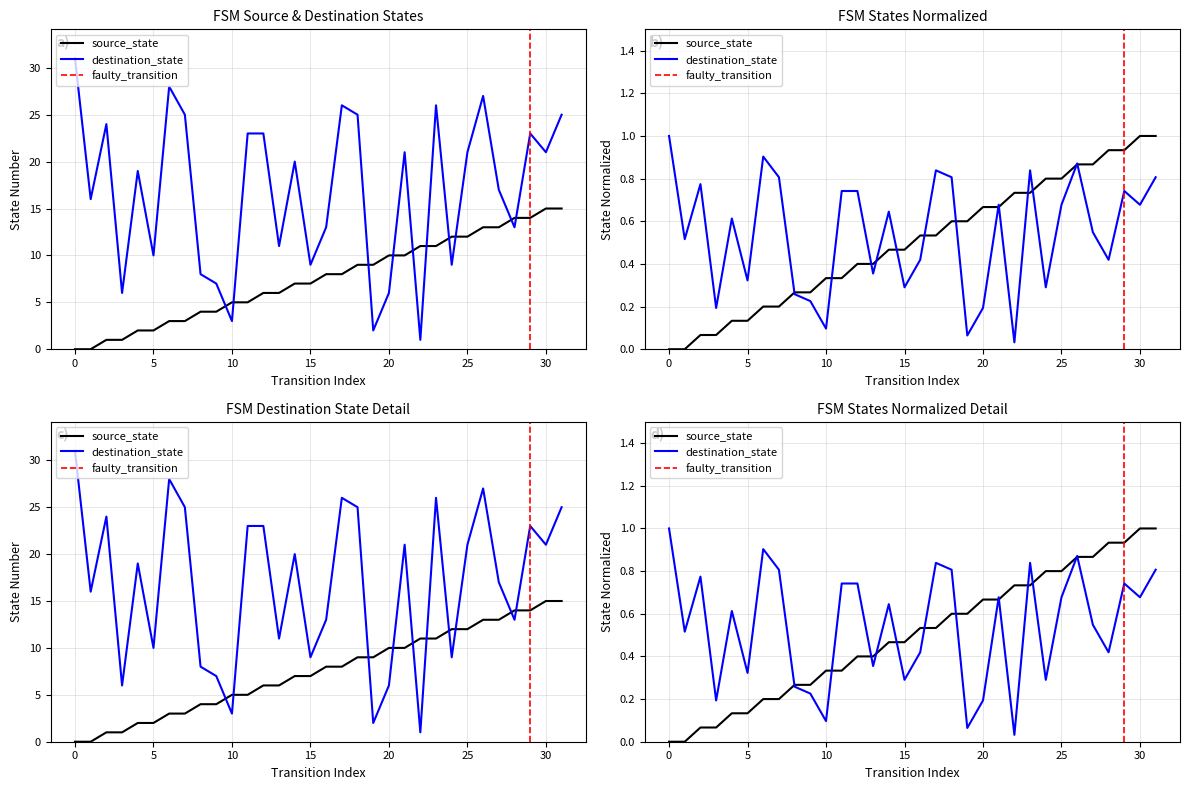

Which series has the largest total across all categories?

destination_state